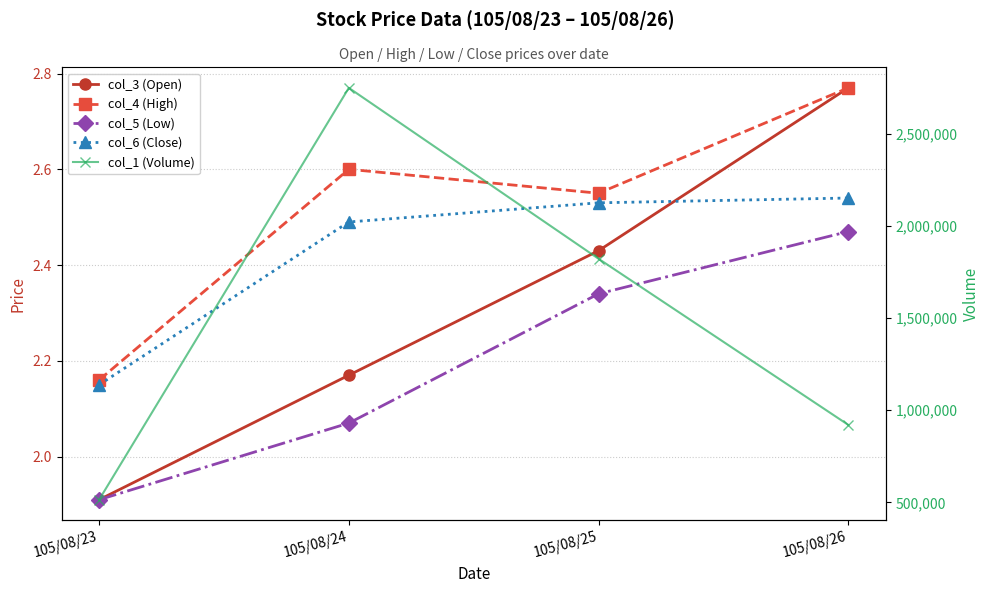

Which series has the largest total across all categories?

col_1 (Volume)